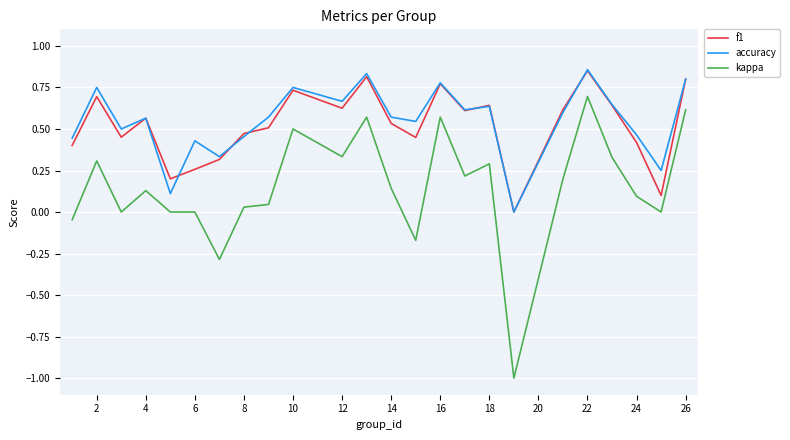

What is the minimum value shown in the chart?

-1.0